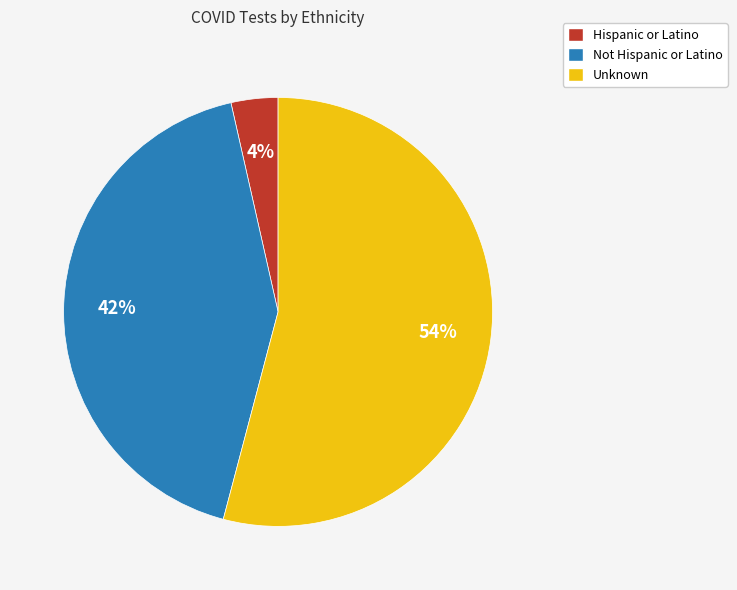

To the nearest percent, what percentage of the pie is Unknown?

54%